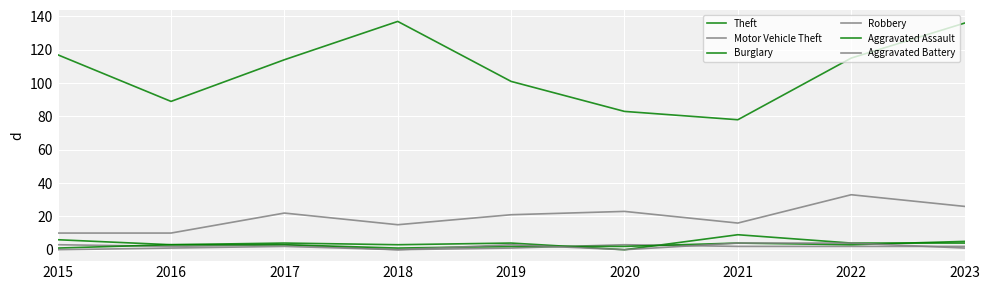

At which category does Aggravated Battery reach its first local valley?

2018